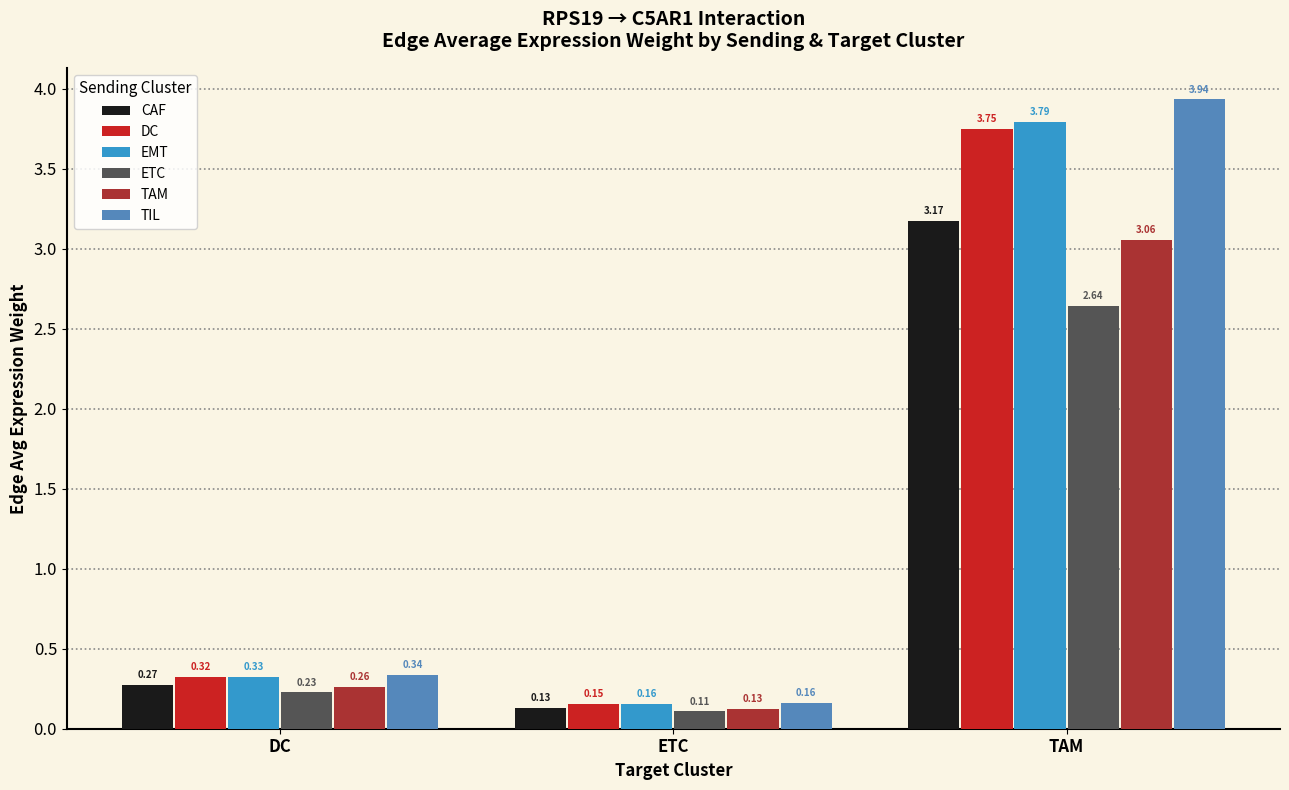

Is it true that TAM equals 0.0 at ETC?

False